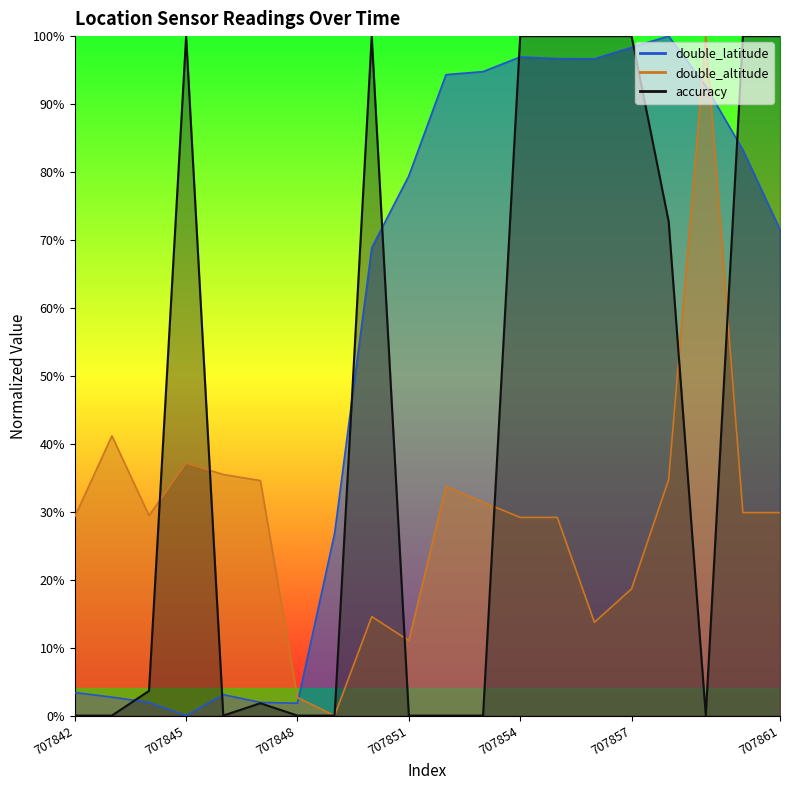

How many times do accuracy and double_altitude cross each other?

6